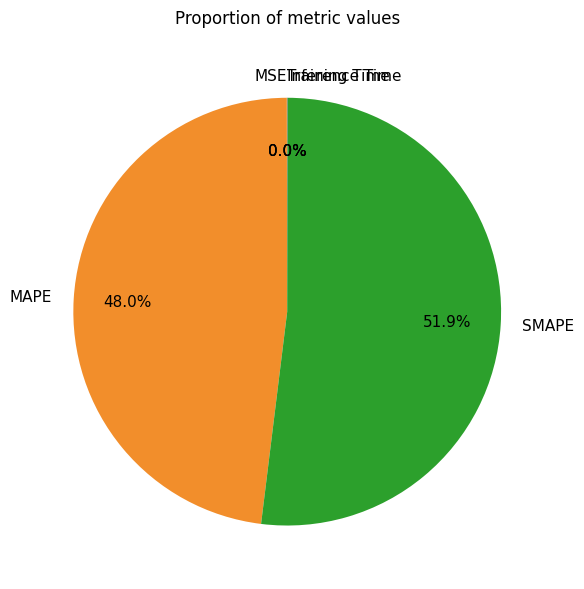

Do SMAPE and MAPE together represent more than half of the pie?

Yes